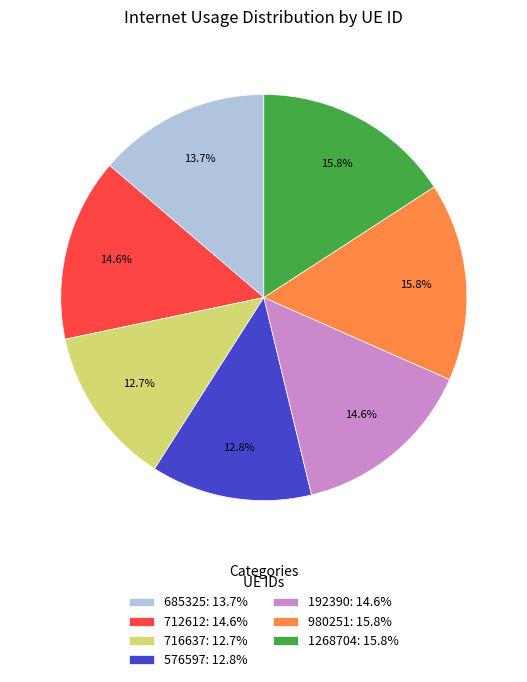

Is 576597 the majority of the pie?

No